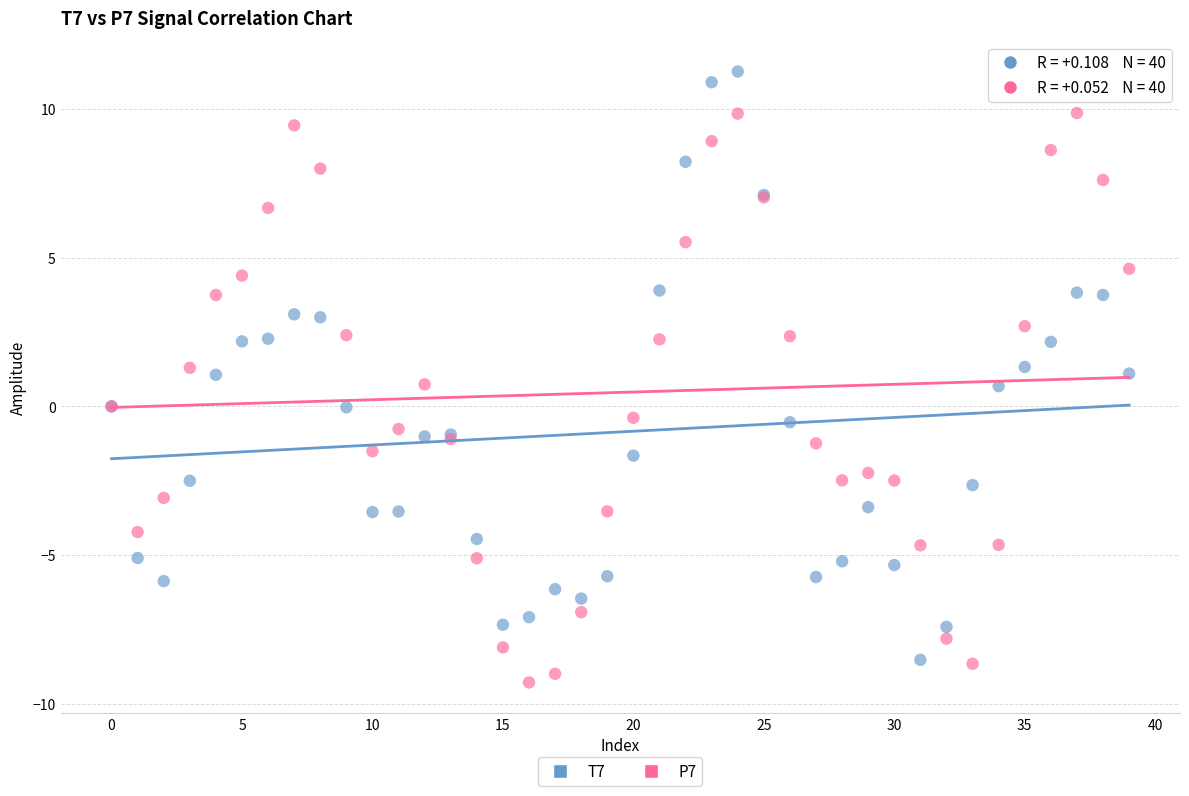

Which series has the largest Y range (max minus min)?

T7